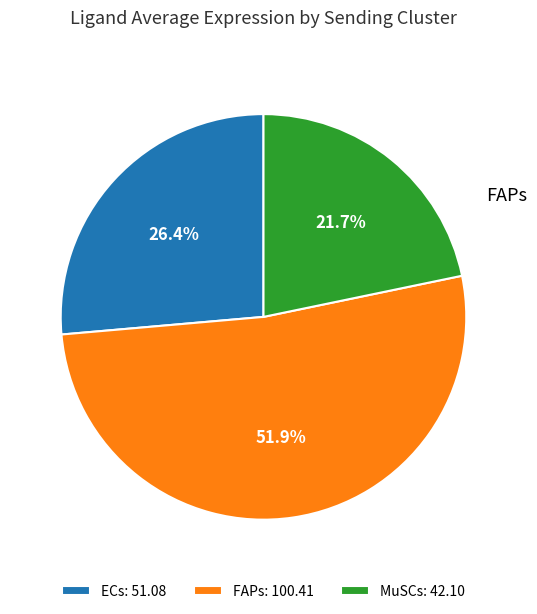

Which category has the smallest portion of the pie?

MuSCs